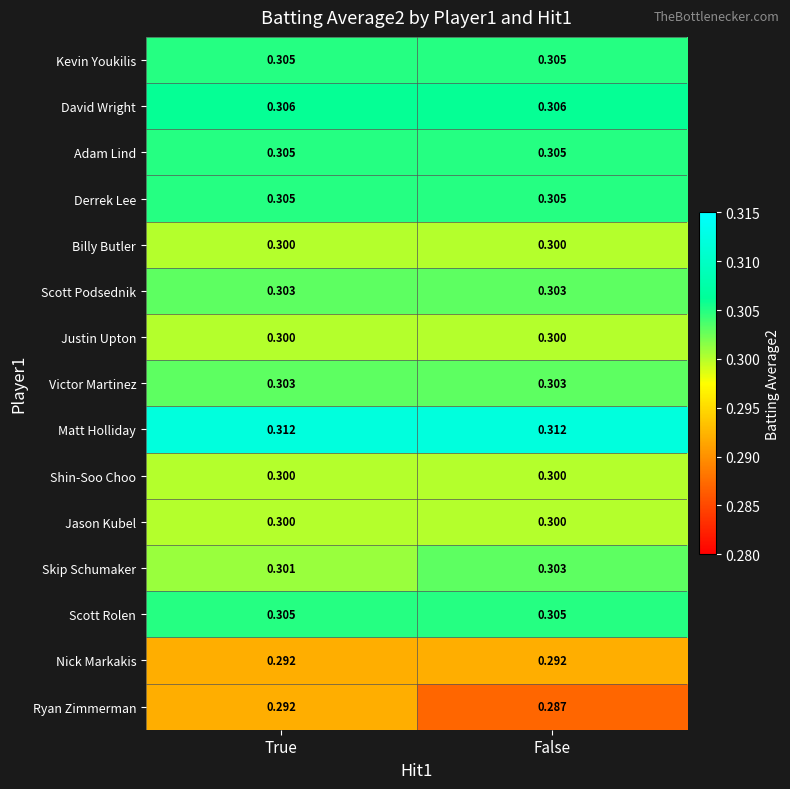

Which series has the widest spread of values?

Ryan Zimmerman